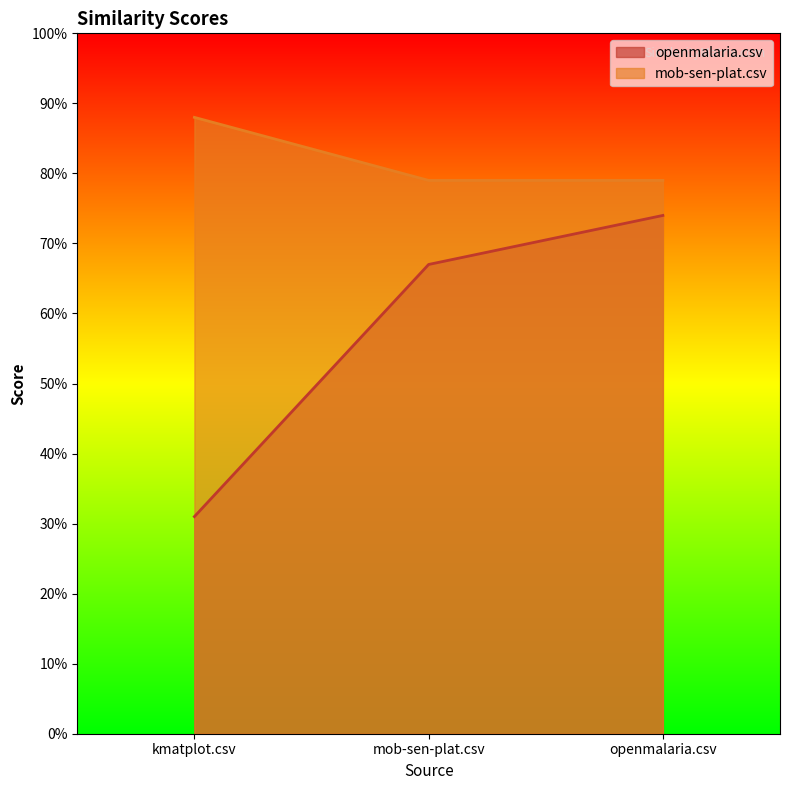

Reading left to right, transcribe all the data shown in this chart.

openmalaria.csv: kmatplot.csv=0.3	mob-sen-plat.csv=0.7	openmalaria.csv=0.7
mob-sen-plat.csv: kmatplot.csv=0.9	mob-sen-plat.csv=0.8	openmalaria.csv=0.8